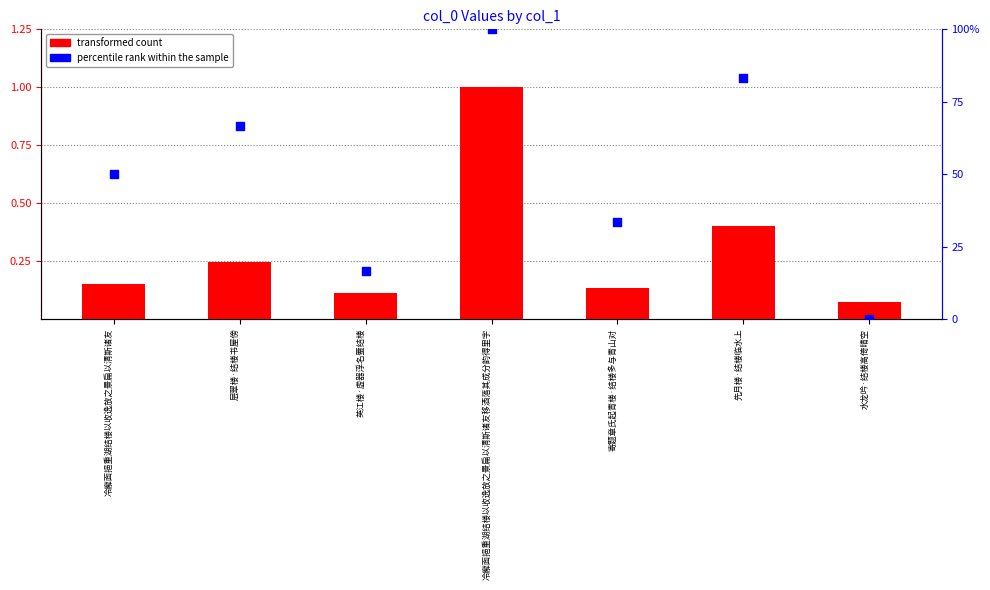

Is the value of transformed count at 冷廨面挹重湖结楼以收逸放之景扁以清斯诸友 greater than the value of percentile rank within the sample at 冷廨面挹重湖结楼以收逸放之景扁以清斯诸友?

No